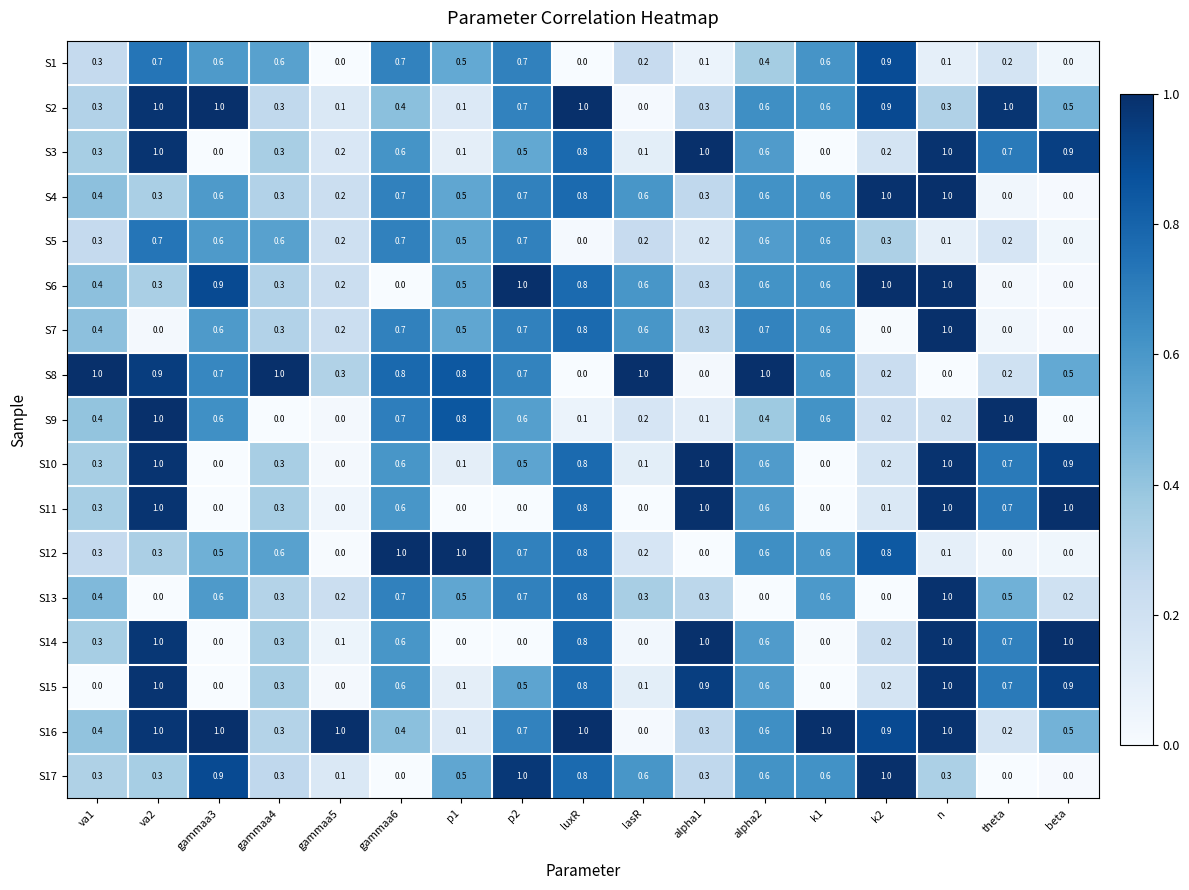

Count the number of data series in this chart.

17